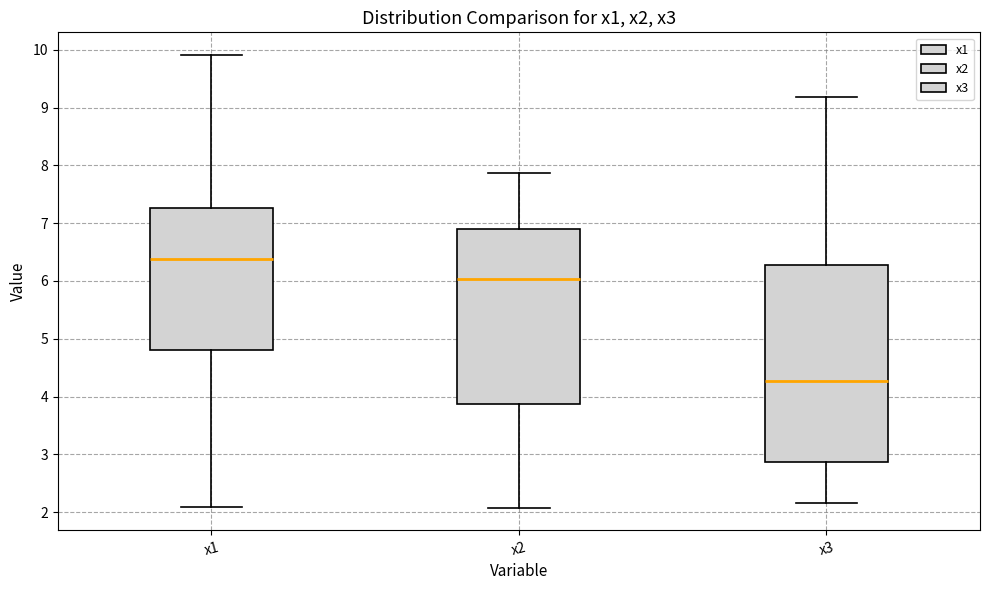

Reading left to right, transcribe this box plot: for each box, give where its median line is, the range the box spans, and where its two whiskers end, as read against the y-axis. The values are not printed on the chart, so give them approximately, as read against the axis.

x1: median 6.4, box 4.8 to 7.3, whiskers 2.1 to 9.9
x2: median 6.0, box 3.9 to 6.9, whiskers 2.1 to 7.9
x3: median 4.3, box 2.9 to 6.3, whiskers 2.2 to 9.2